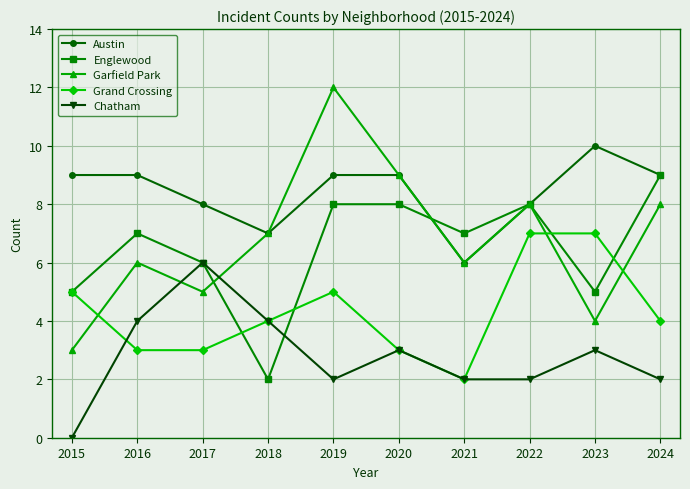

What is the approximate value of Austin at 2023?

10